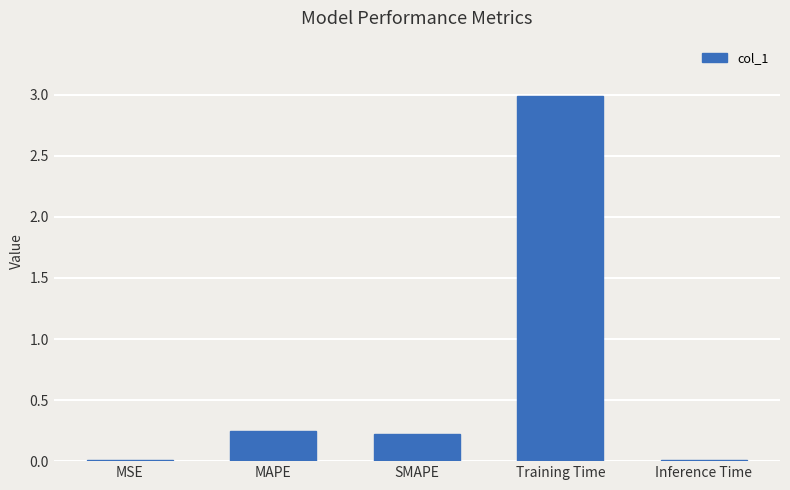

Between MAPE and Training Time, which is larger?

Training Time